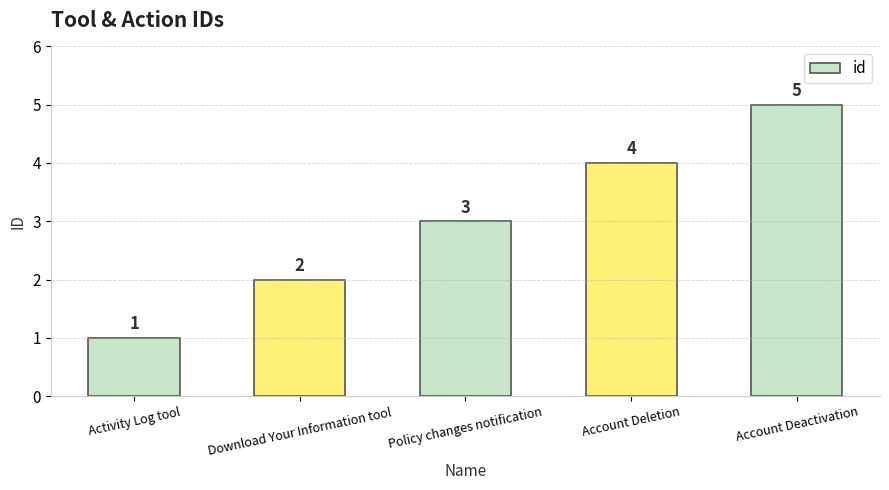

Reading left to right, extract all data points from this chart.

1	2	3	4	5